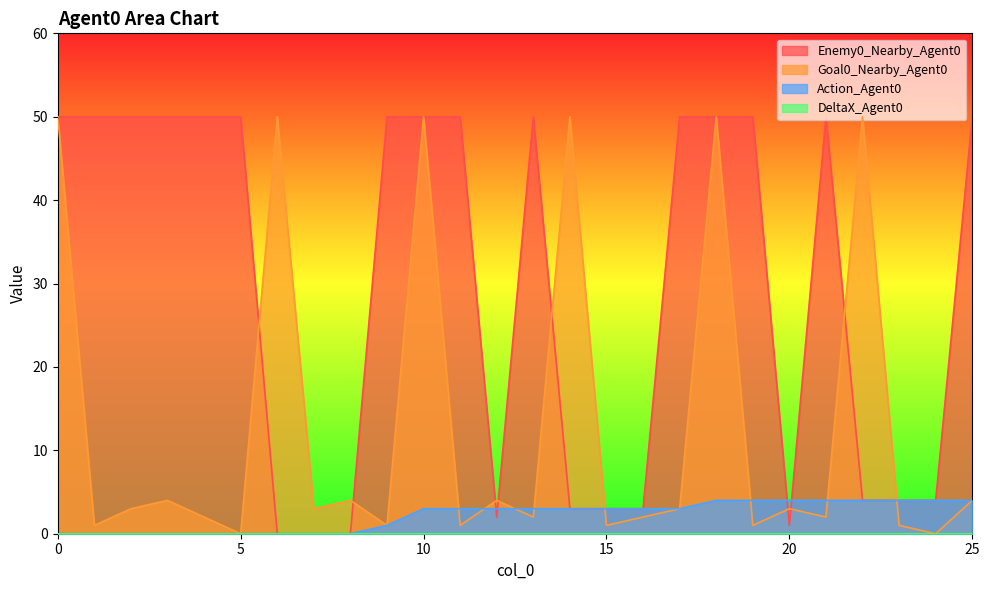

At which category does Enemy0_Nearby_Agent0 reach its first local valley?

12